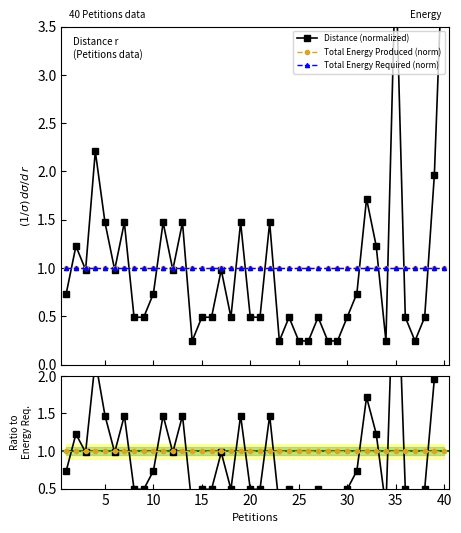

Which category has the highest value across all series?

40